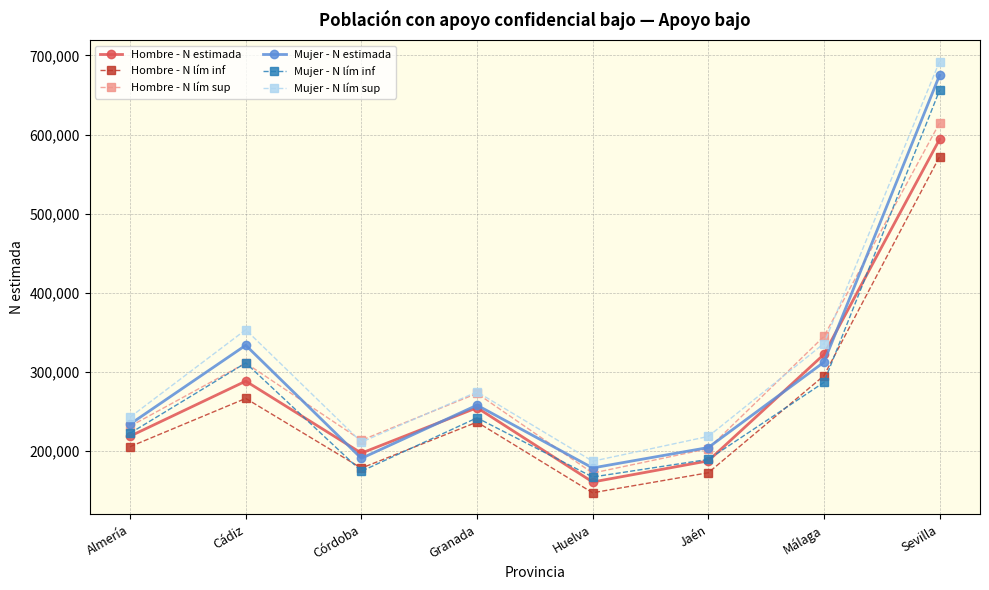

Does the chart have visible grid lines?

Yes